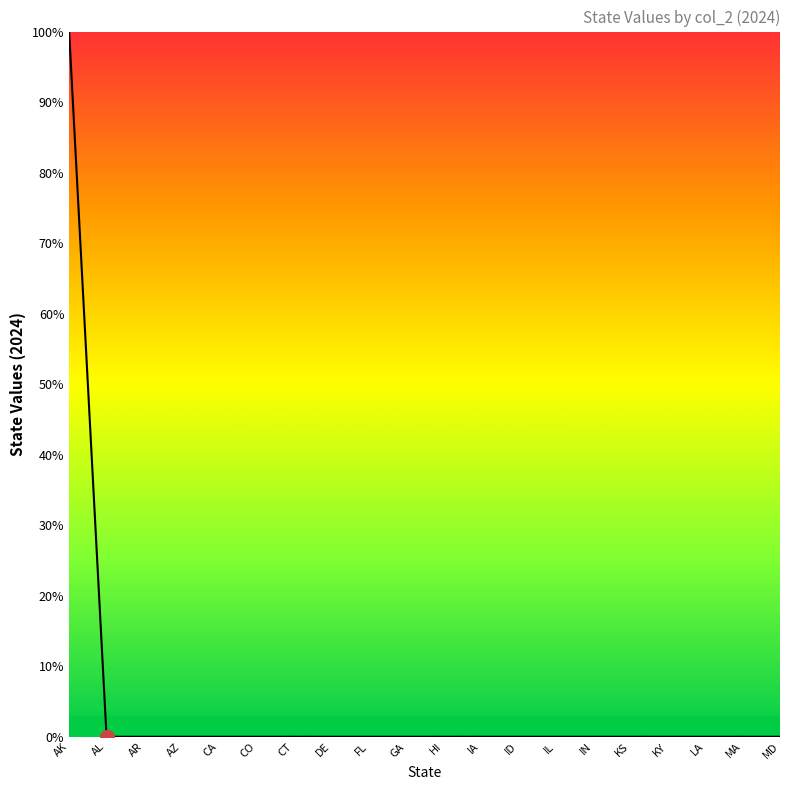

How many values are between 0 and 1?

20